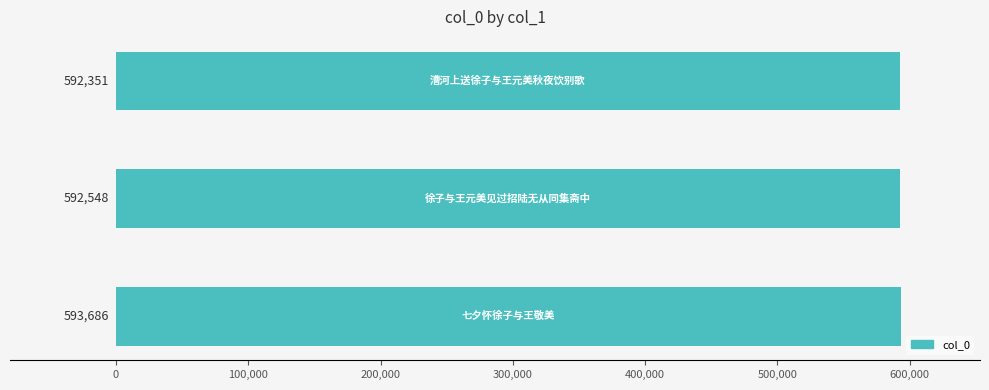

What is the difference between the maximum and minimum values?

1335